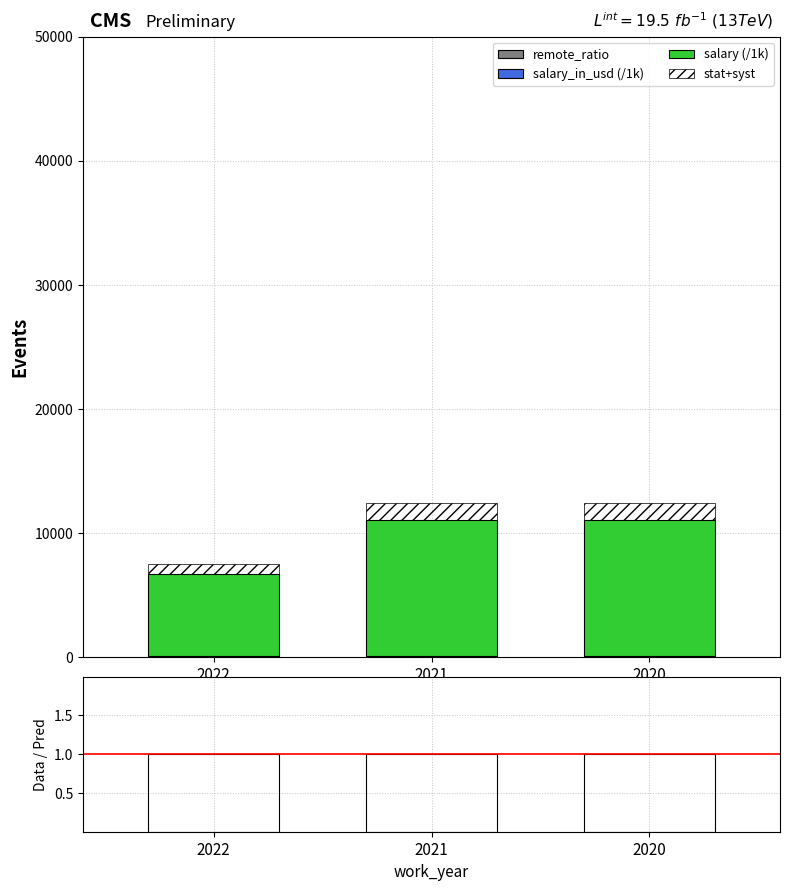

What is the value of the remote_ratio bar at the 1st from the left?

100.0